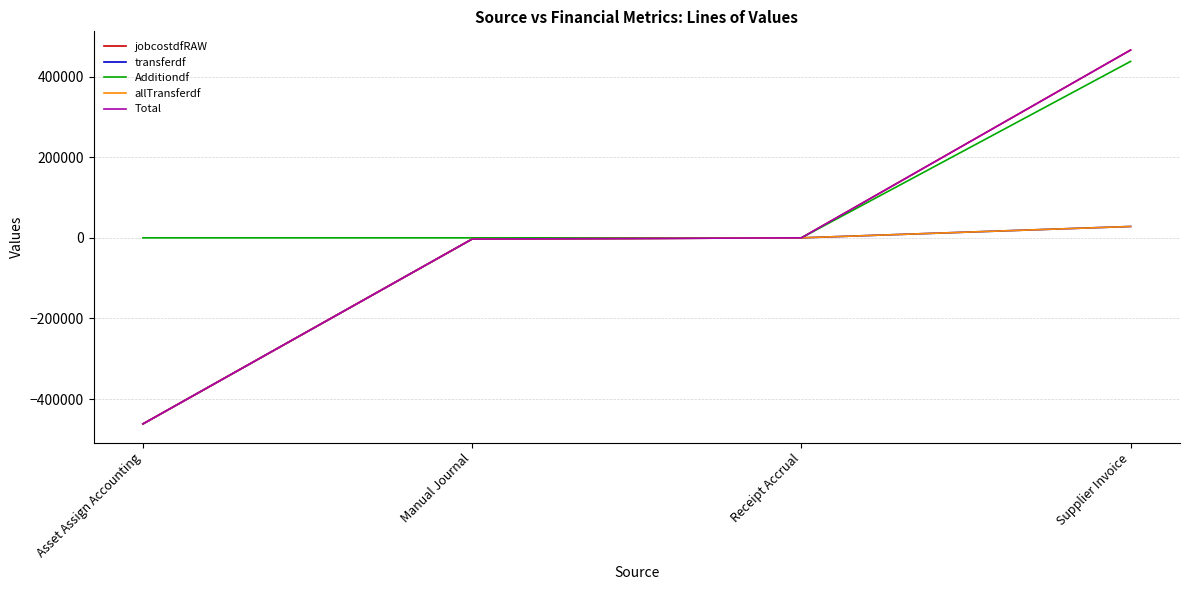

How many lines are shown in the chart?

5